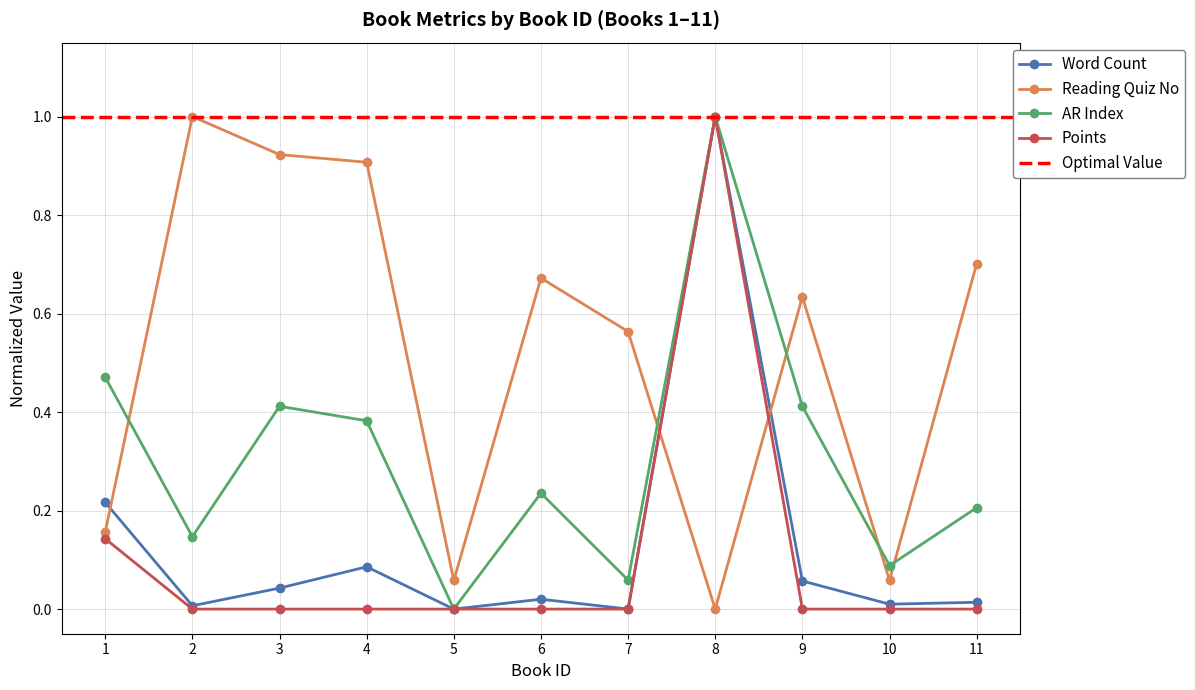

True or false: Word Count has more than 0 interior local peaks.

True